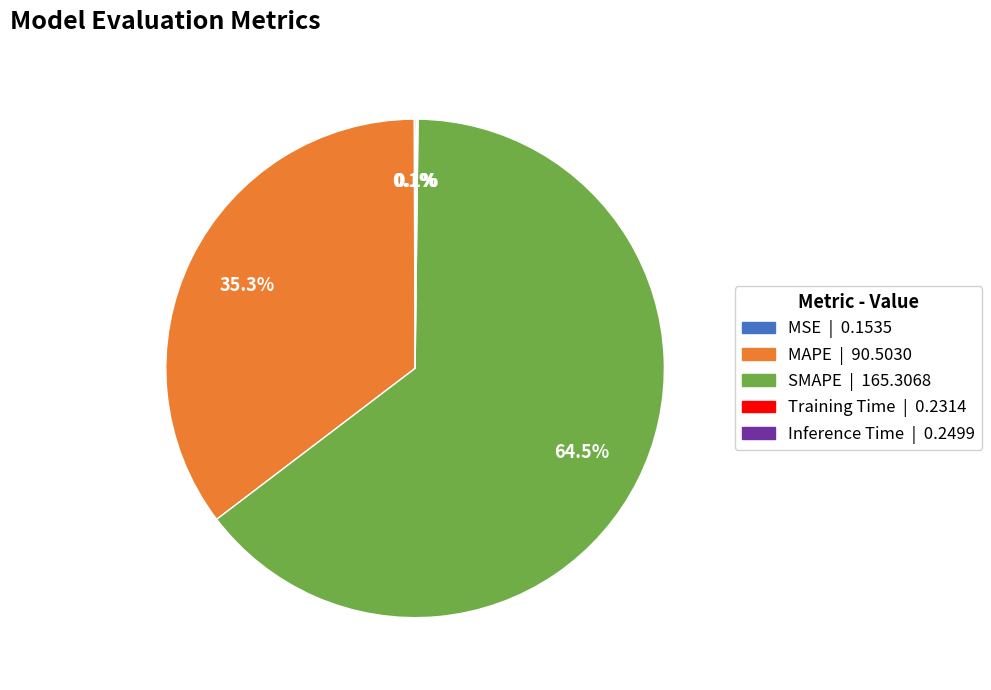

Which slice is the largest?

SMAPE